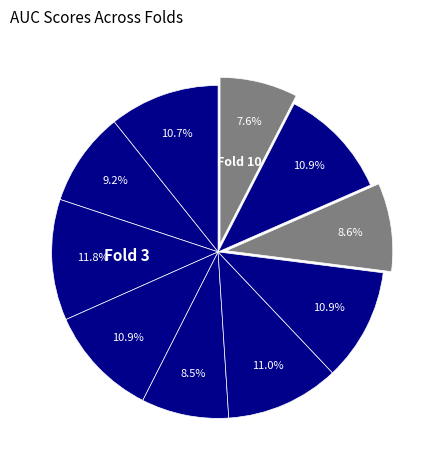

To the nearest percent, what is the difference between the largest and smallest slice percentages?

4%